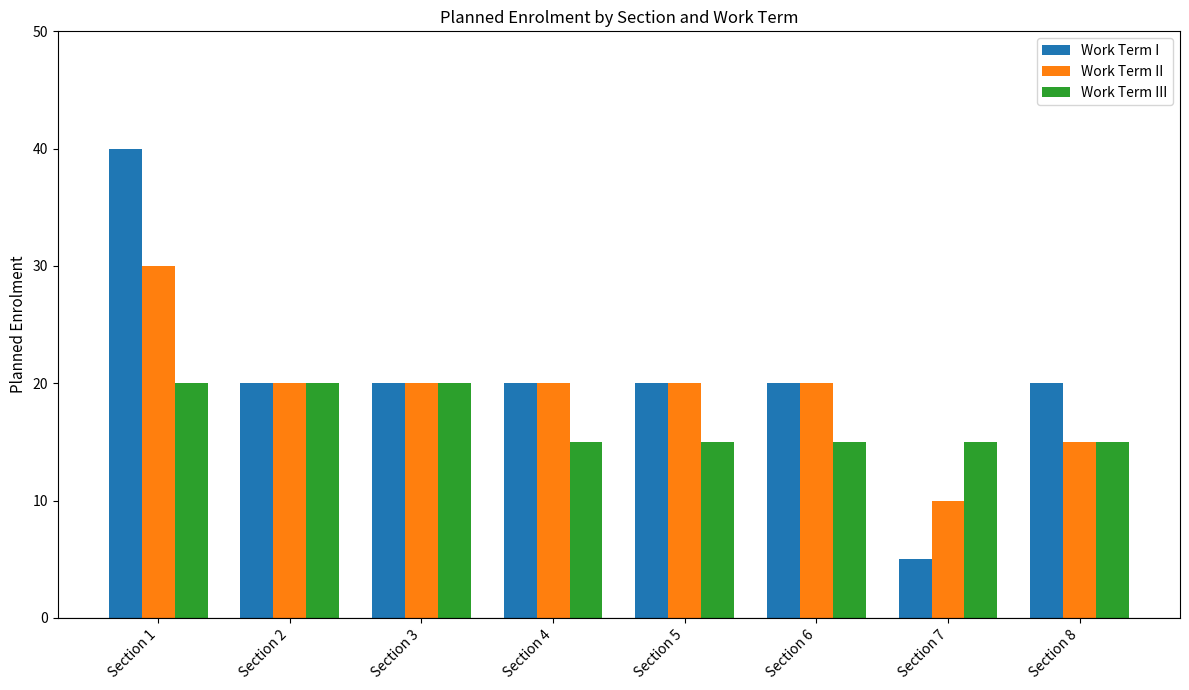

List the series in order of their peak value, highest first.

Work Term I, Work Term II, Work Term III